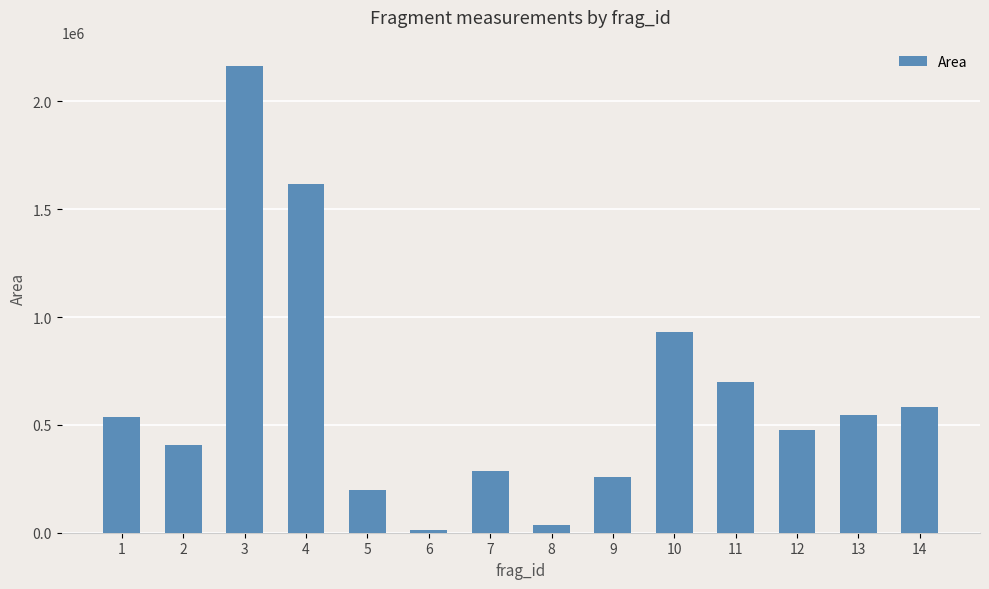

Count the number of categories in the chart.

14